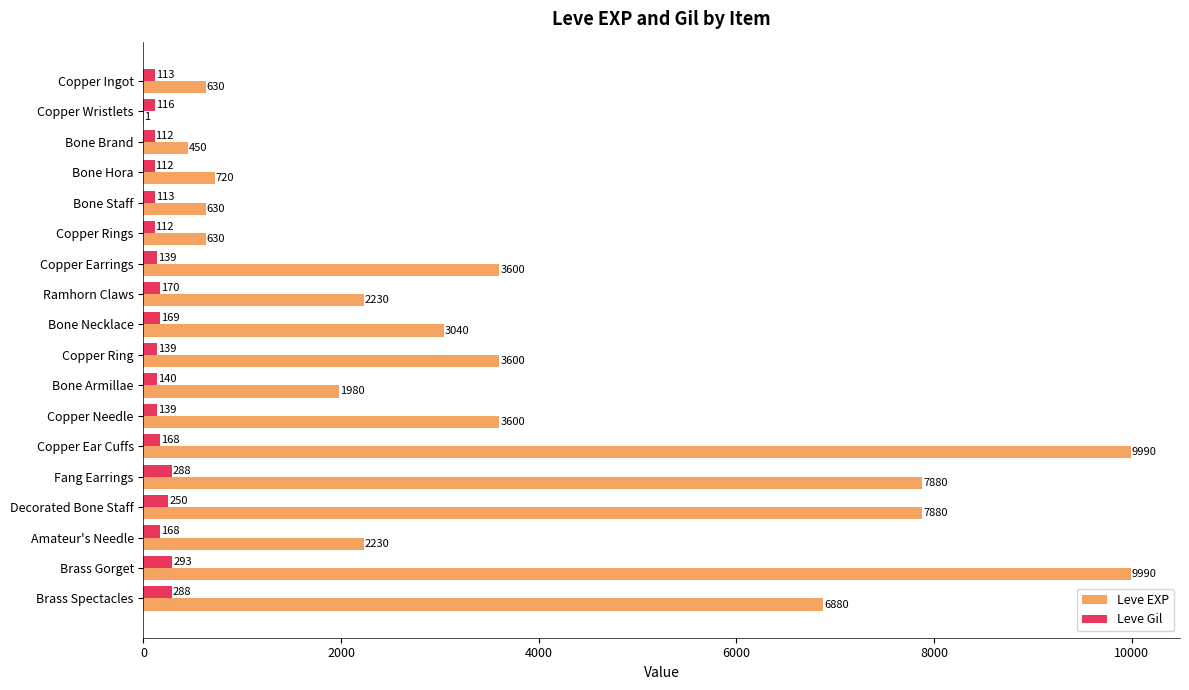

Count the number of data series in this chart.

2